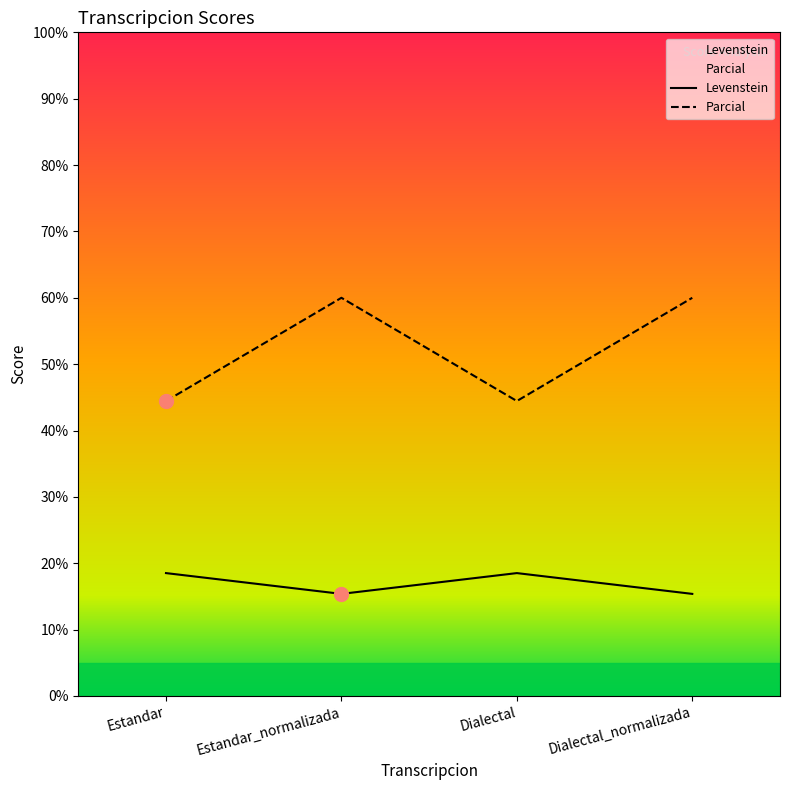

Which series has the widest spread of values?

Parcial